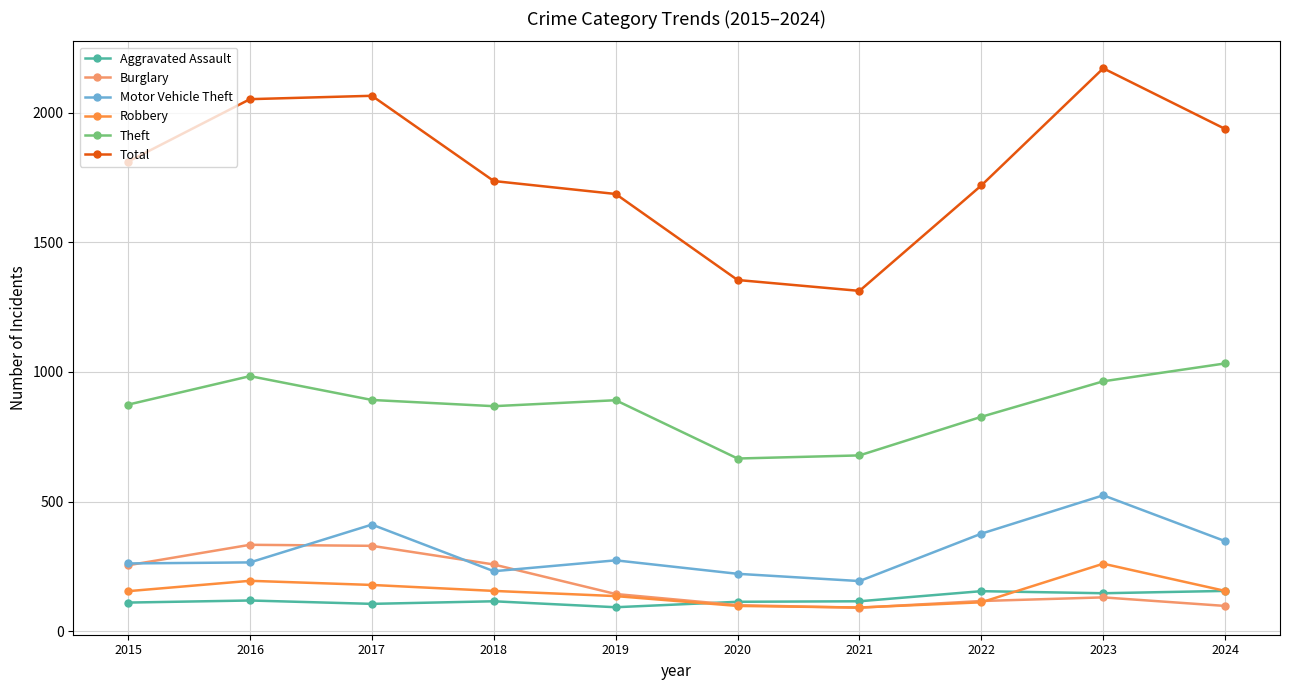

After their last crossing, which series has the higher values: Motor Vehicle Theft or Burglary?

Motor Vehicle Theft